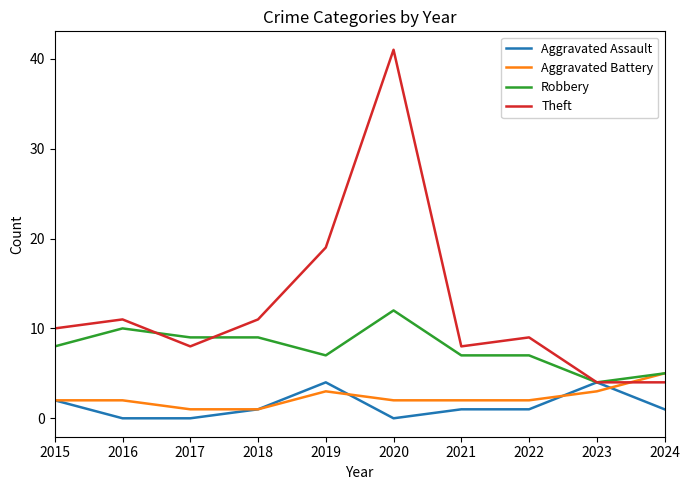

At how many categories does at least one series exceed 3?

10